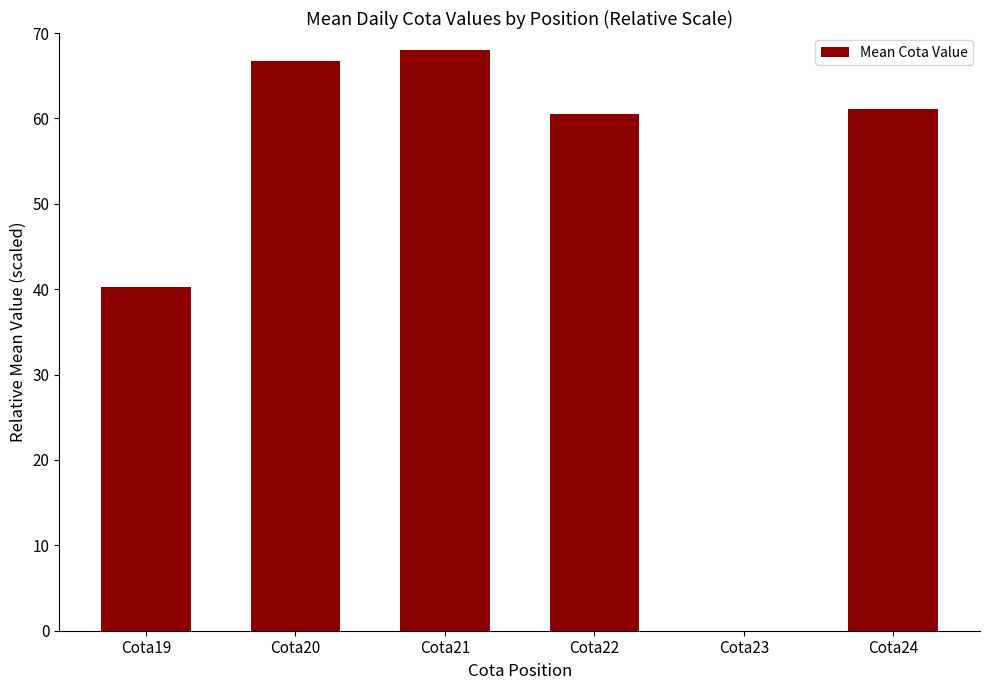

How many distinct data groups are displayed?

1